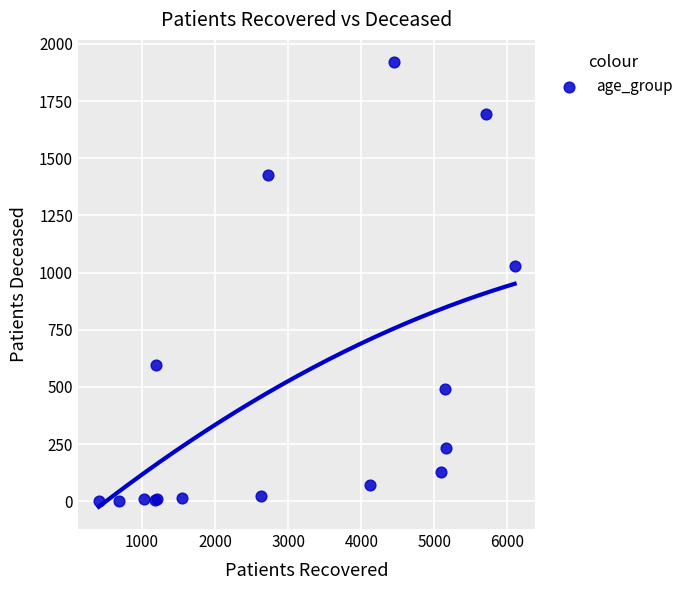

What Y value in the scatter plot is closest to 961?

1030